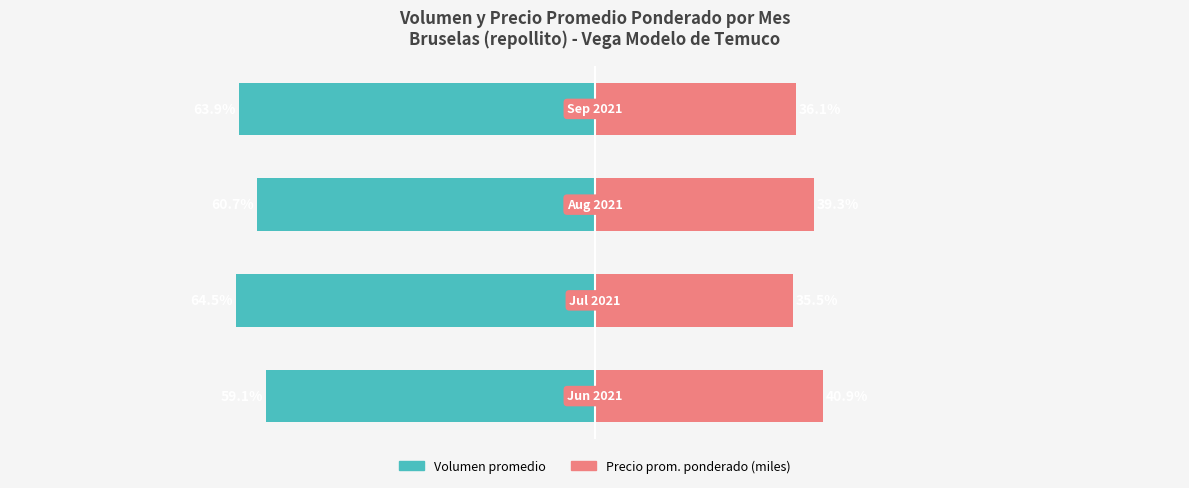

Reading right to left, extract all data points from this chart.

Volumen promedio: 3=-63.9	2=-60.7	1=-64.5	0=-59.1
Precio prom. ponderado (miles): 3=36.1	2=39.3	1=35.5	0=40.9